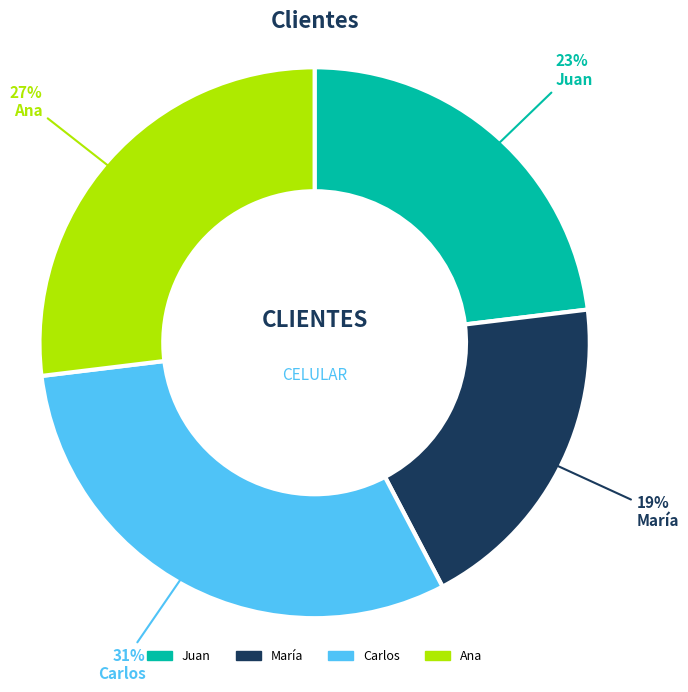

Is it true that Carlos is 31% of the pie?

True